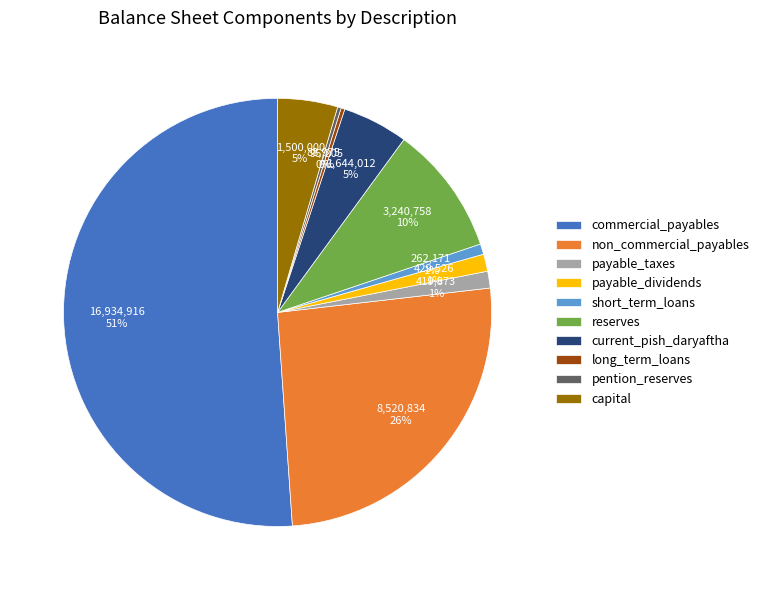

To the nearest percent, what is the difference between the long_term_loans and commercial_payables slice percentages?

51%